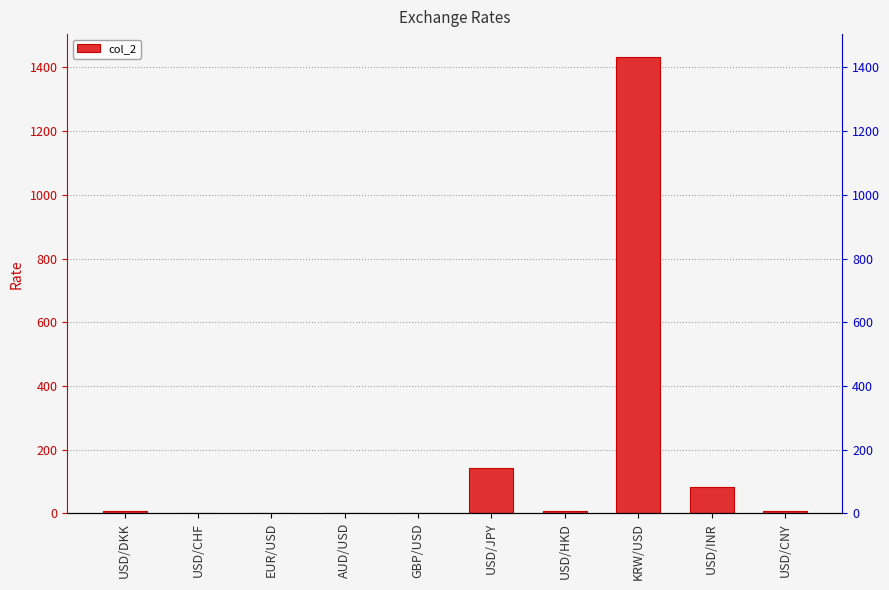

What is the greatest value displayed?

1433.0